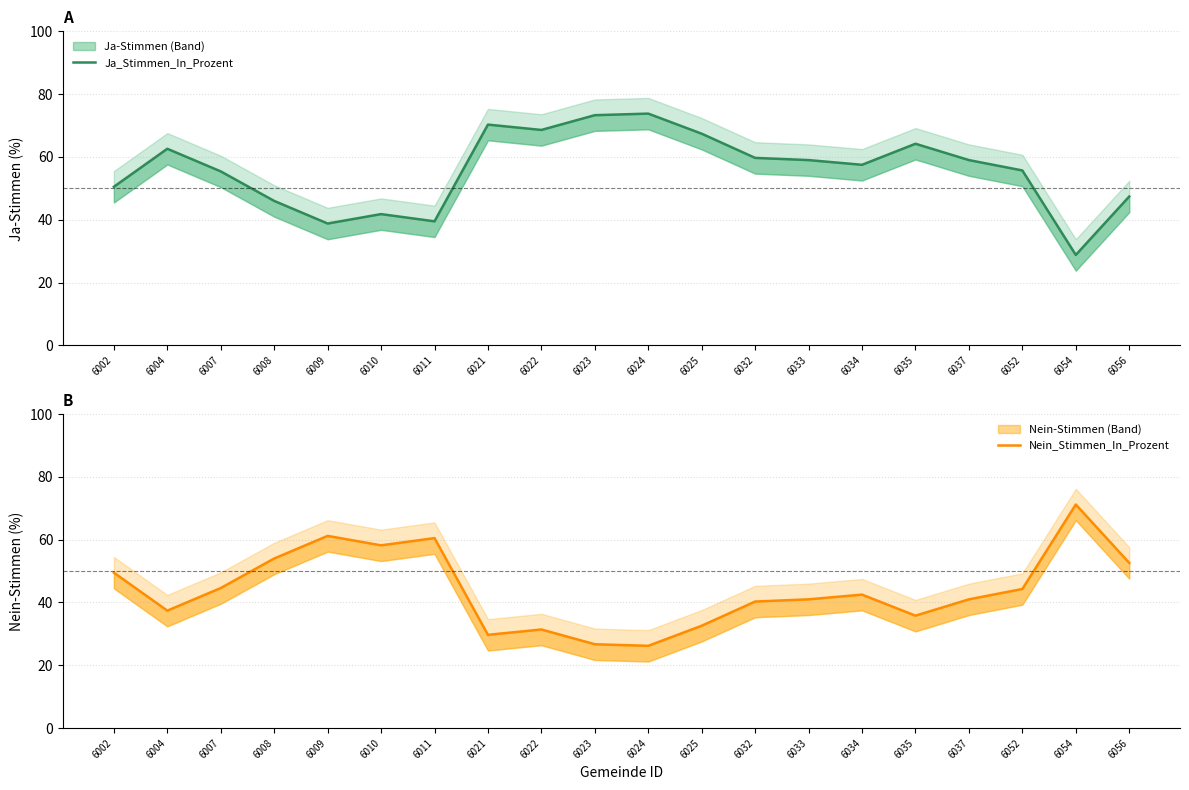

Between 6002 and 6010, which is larger?

6002